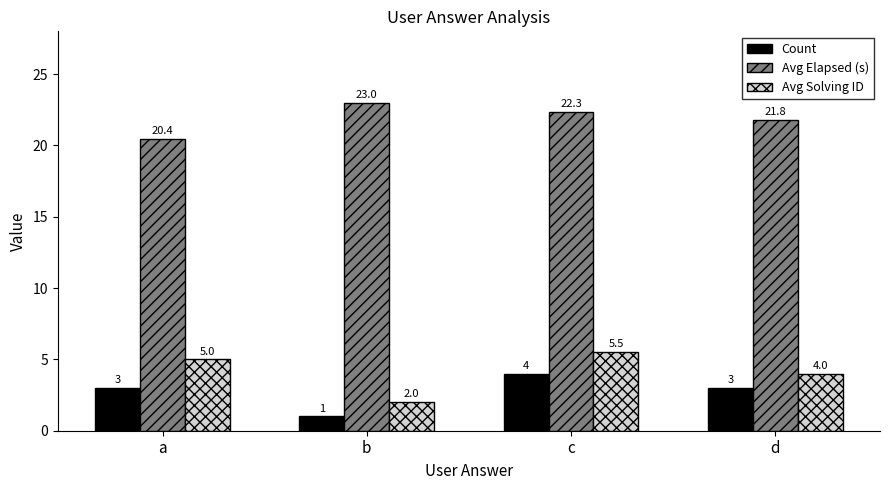

Count the Avg Solving ID values in the range 4 to 5.

2